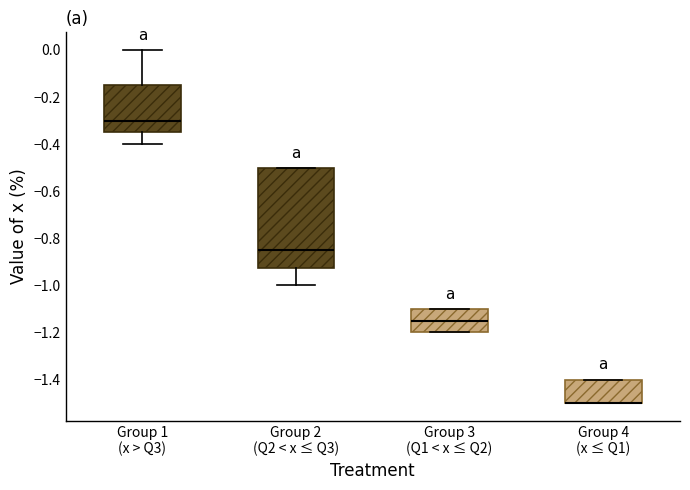

Comparing the boxes themselves (not the whiskers), which one is the tallest?

Group 2 (Q2 < x ≤ Q3)